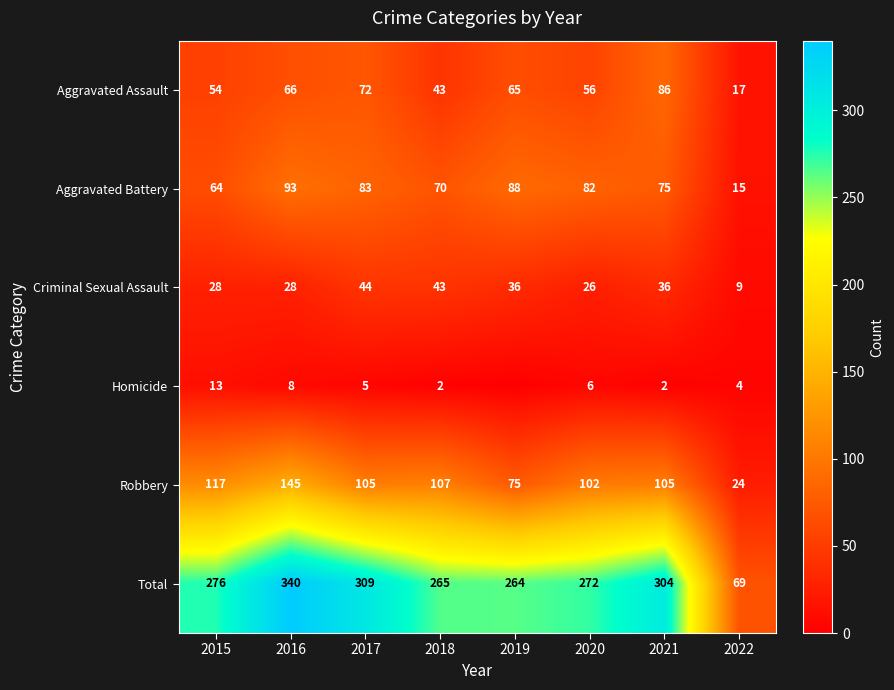

Is it true that Homicide equals 8 at 2016?

True